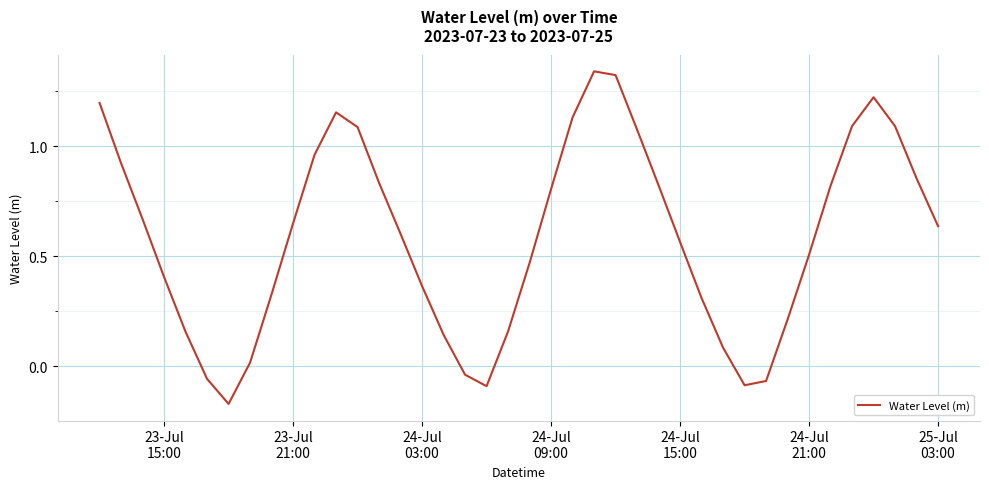

What is the difference between the maximum and minimum values?

1.5